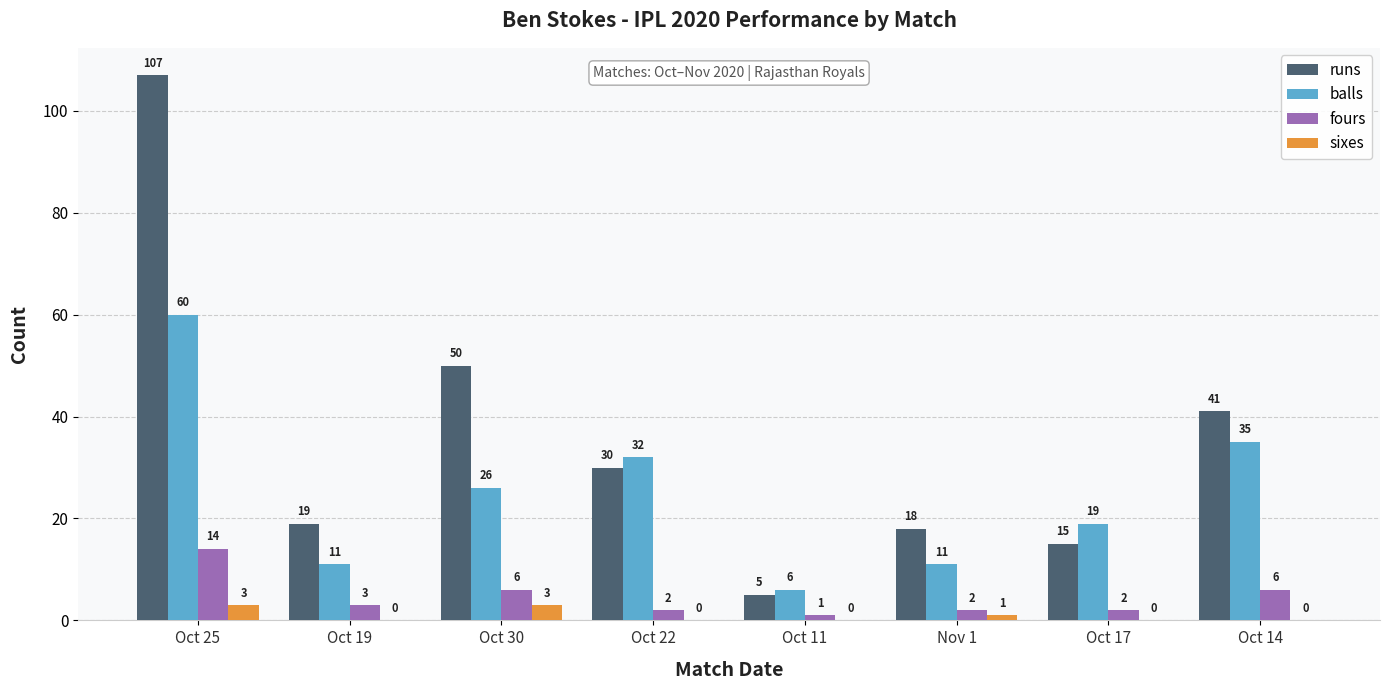

Reading left to right, list all the values displayed in this chart.

runs: Oct 25=107	Oct 19=19	Oct 30=50	Oct 22=30	Oct 11=5	Nov 1=18	Oct 17=15	Oct 14=41
balls: Oct 25=60	Oct 19=11	Oct 30=26	Oct 22=32	Oct 11=6	Nov 1=11	Oct 17=19	Oct 14=35
fours: Oct 25=14	Oct 19=3	Oct 30=6	Oct 22=2	Oct 11=1	Nov 1=2	Oct 17=2	Oct 14=6
sixes: Oct 25=3	Oct 19=0	Oct 30=3	Oct 22=0	Oct 11=0	Nov 1=1	Oct 17=0	Oct 14=0